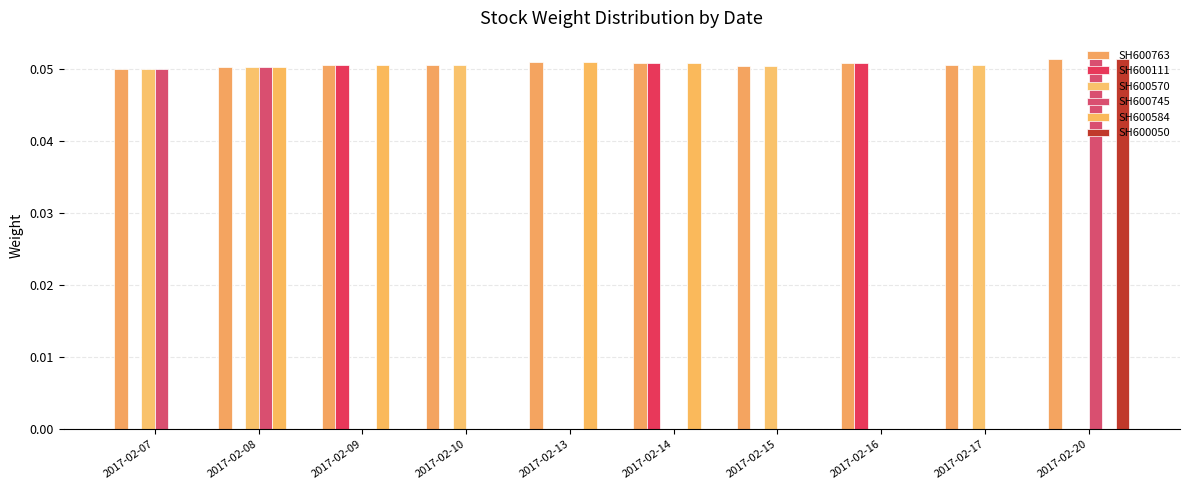

How many data points does each series have?

10